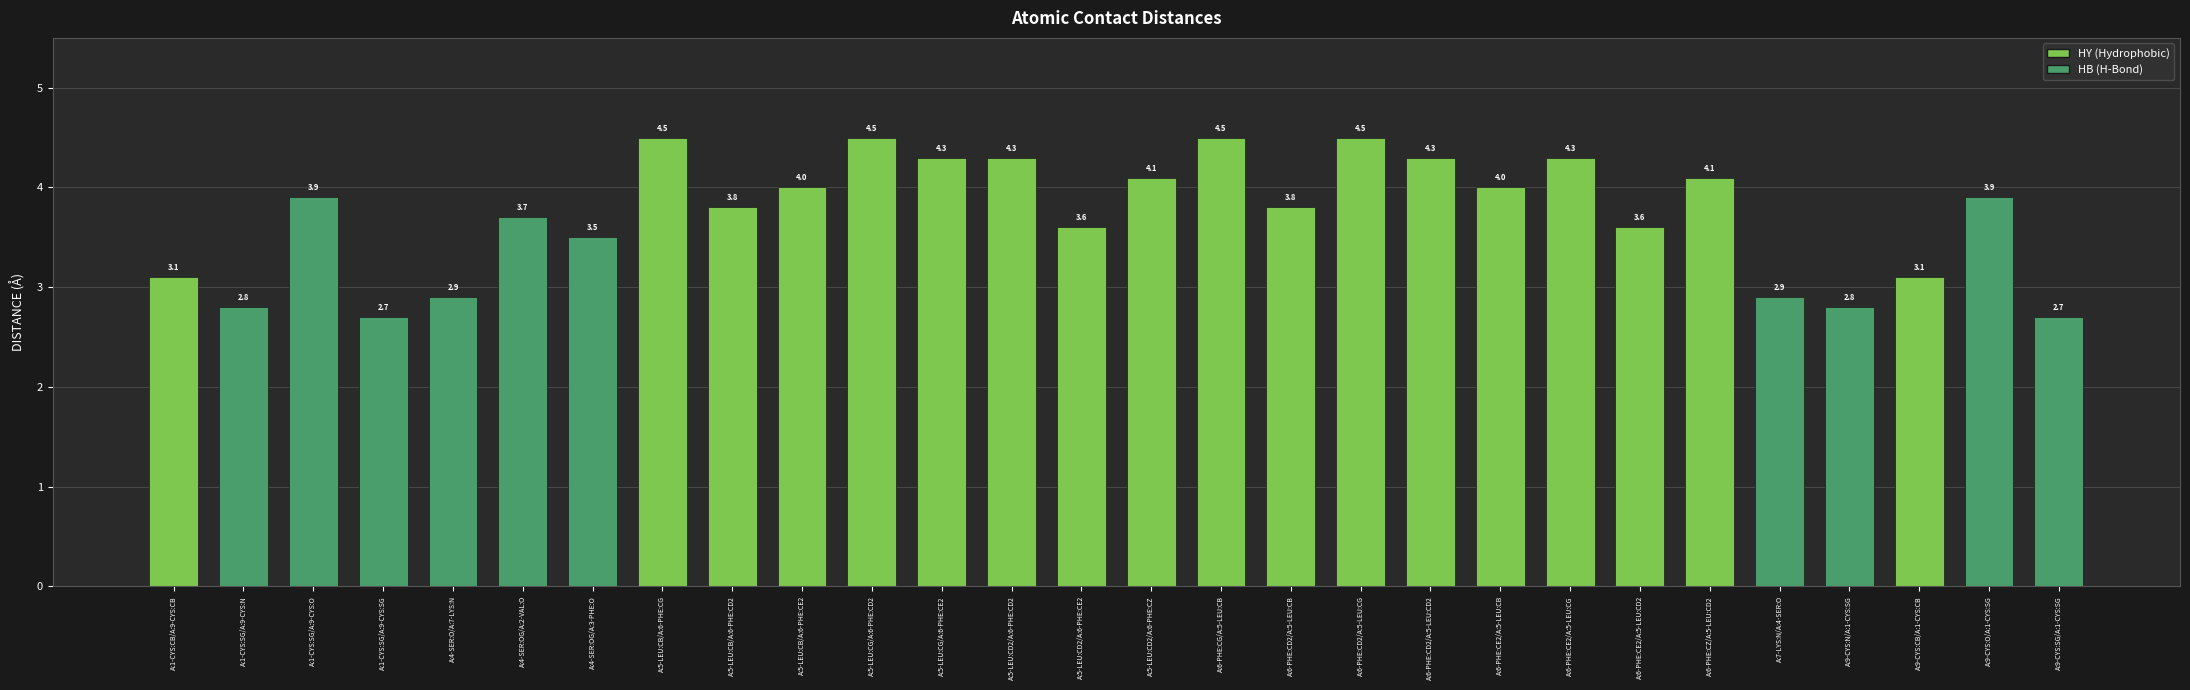

Reading left to right, extract all data points from this chart.

3.1	2.8	3.9	2.7	2.9	3.7	3.5	4.5	3.8	4.0	4.5	4.3	4.3	3.6	4.1	4.5	3.8	4.5	4.3	4.0	4.3	3.6	4.1	2.9	2.8	3.1	3.9	2.7